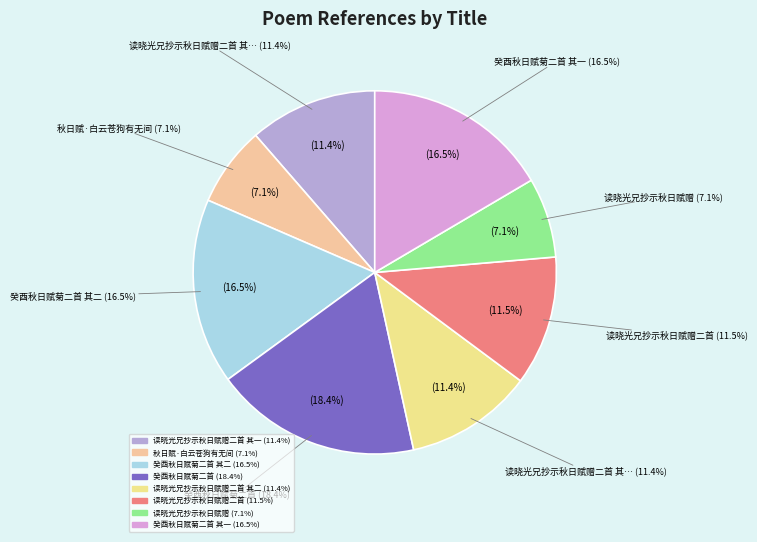

What percentage do 读晓光兄抄示秋日赋赠 and 癸酉秋日赋菊二首 其二 together represent?

23.6%